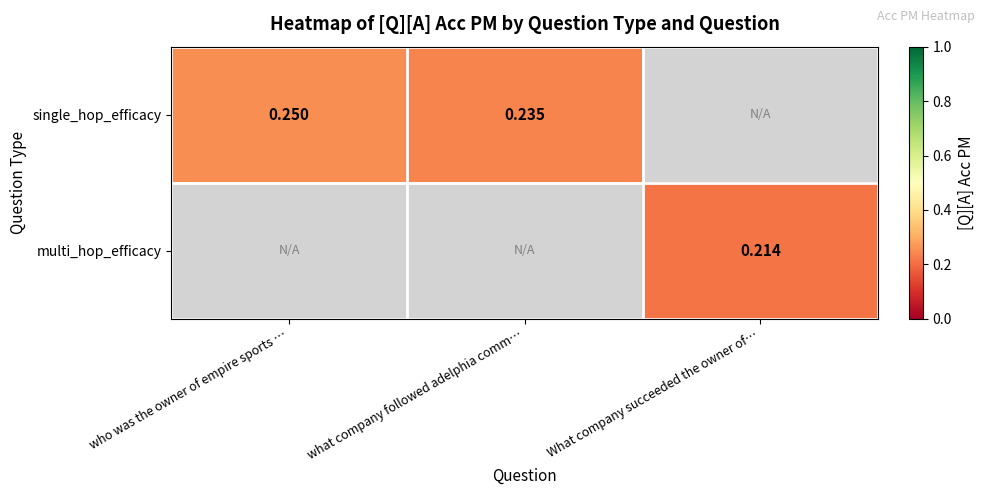

Which series has the largest range (max minus min)?

single_hop_efficacy